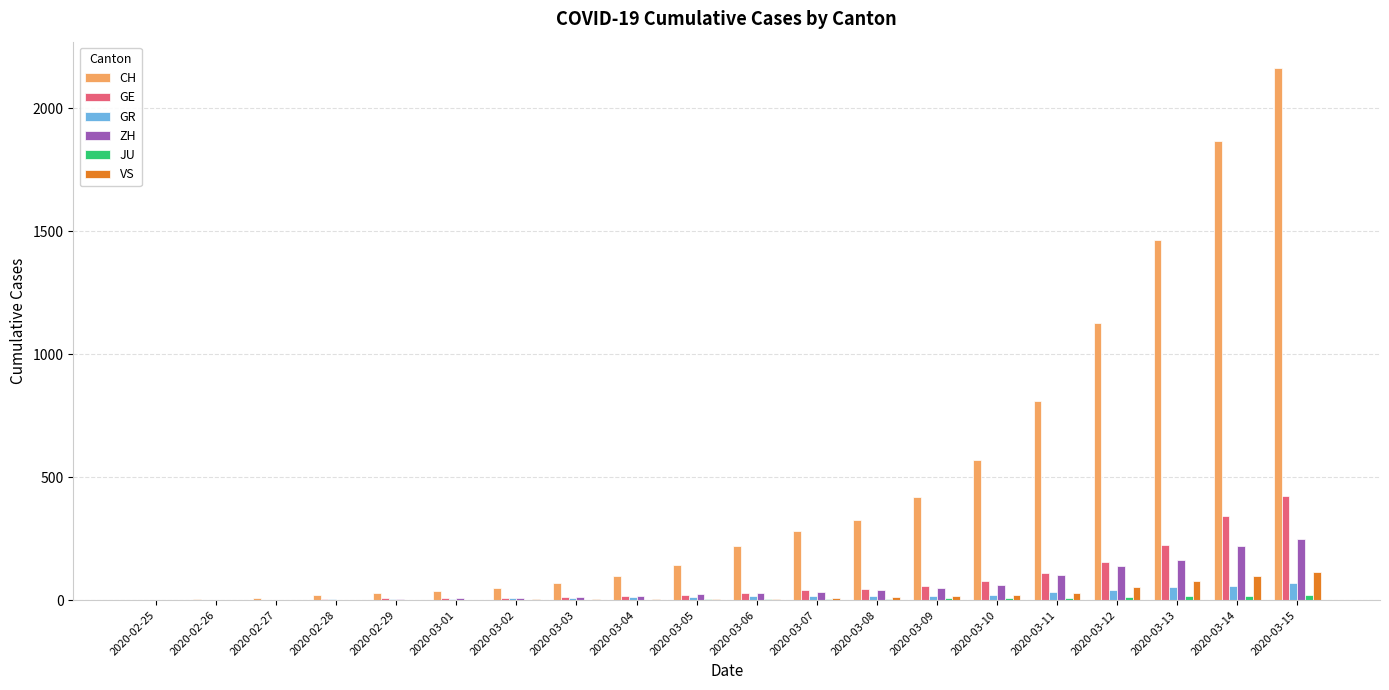

Is the value of ZH at 2020-02-26 greater than the value of GE at 2020-03-09?

No